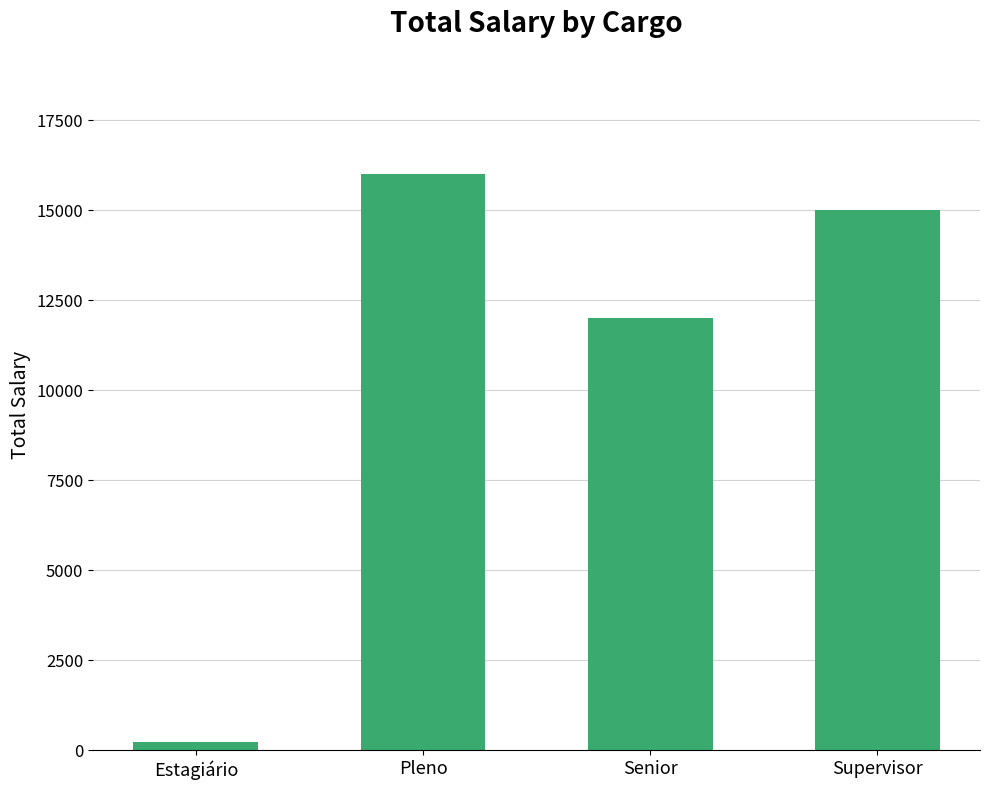

Reading right to left, list all the values displayed in this chart.

Supervisor=15000	Senior=12000	Pleno=16000	Estagiário=200